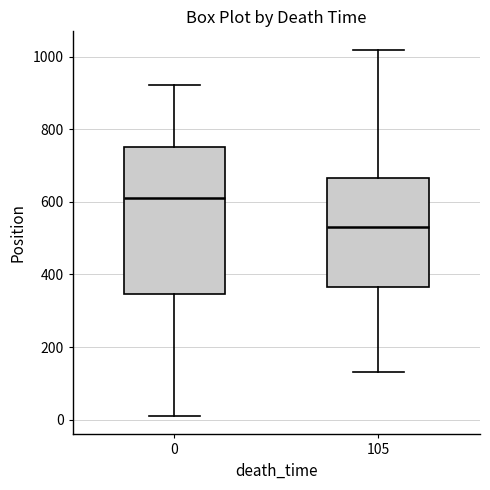

Where is the lower edge of the box at x = 105 on the y-axis? The values are not printed on the chart, so give them approximately, as read against the axis.

360